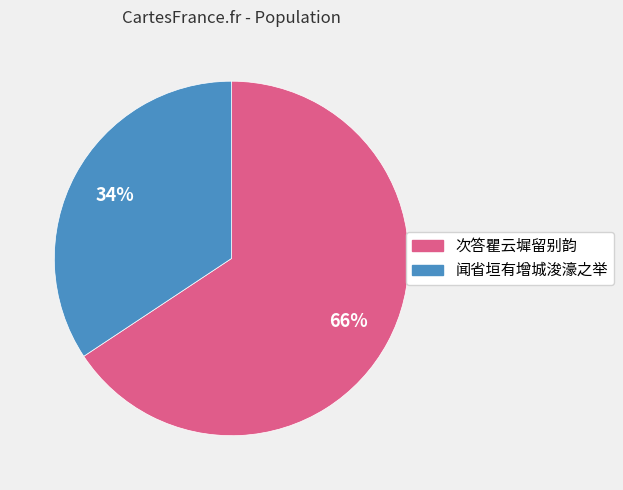

Is there any slice that represents more than half of the pie?

Yes